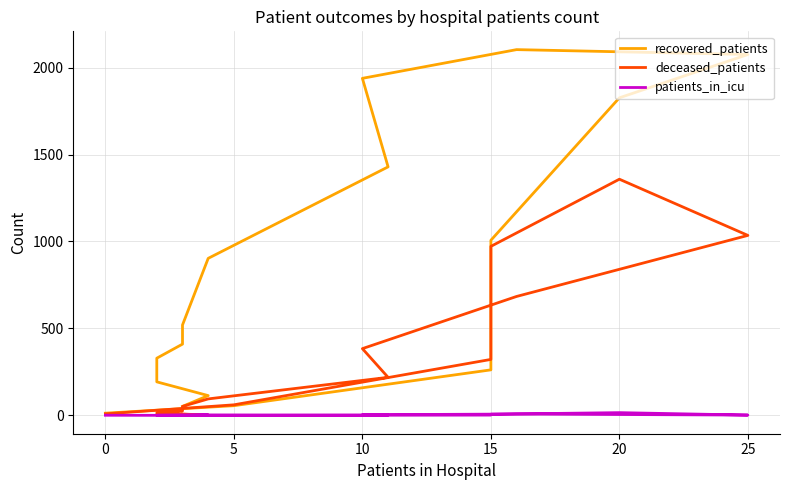

Rank the series by their maximum value, from lowest to highest.

patients_in_icu, deceased_patients, recovered_patients